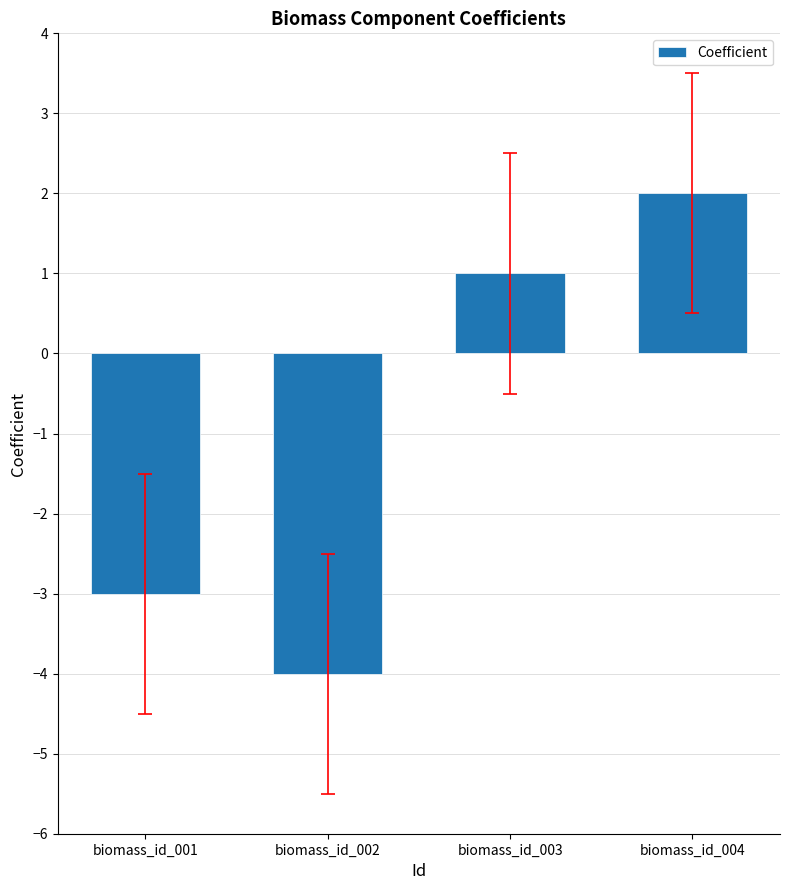

Rank the categories by value from lowest to highest.

biomass_id_002, biomass_id_001, biomass_id_003, biomass_id_004